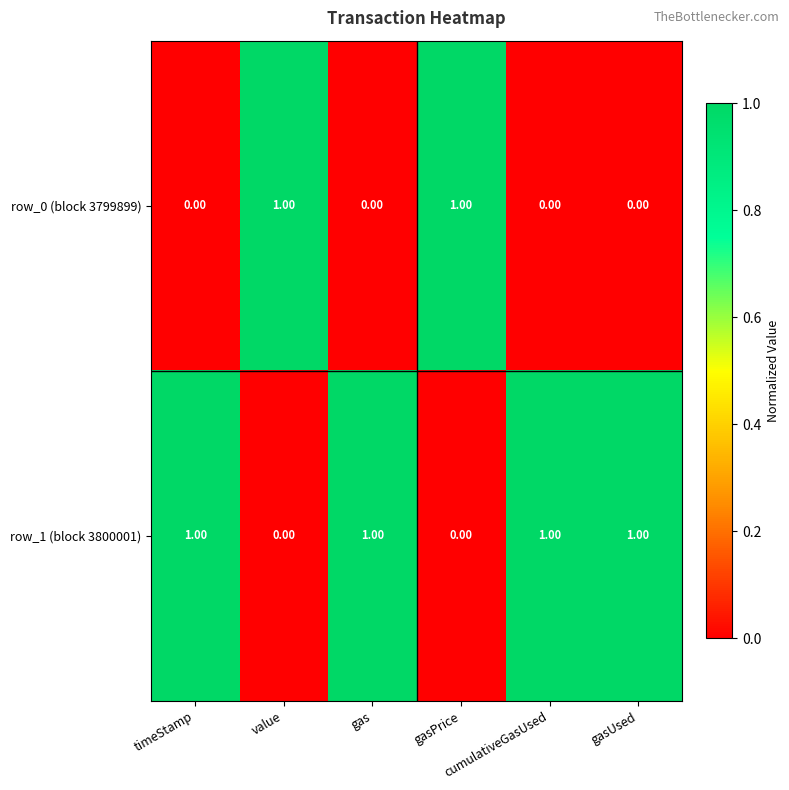

Count the number of data series in this chart.

2